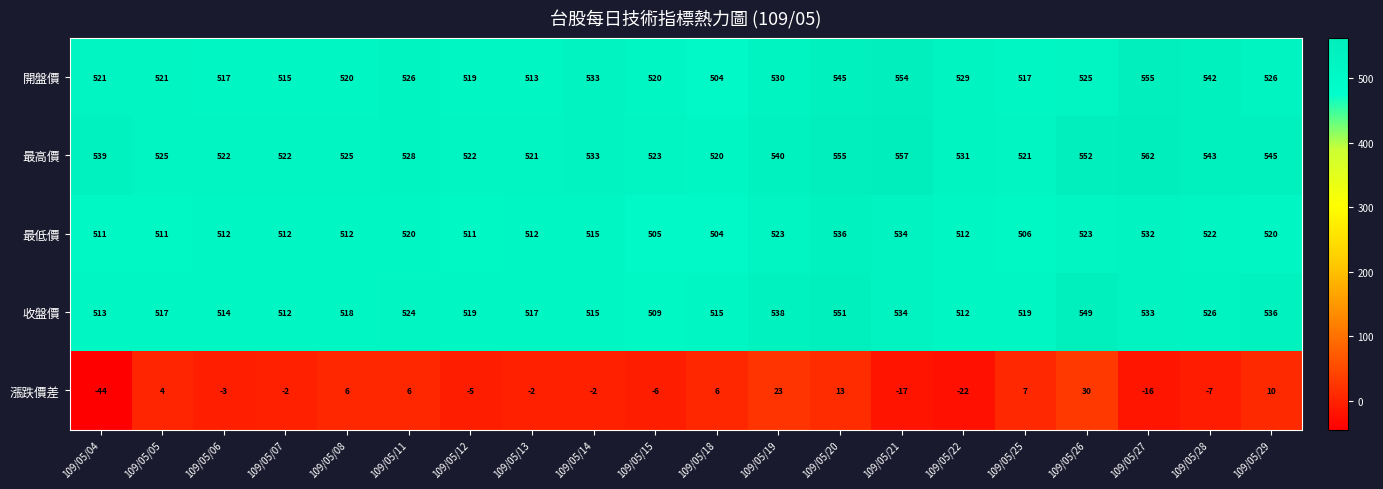

At which label does 漲跌價差 first exceed -2?

109/05/05